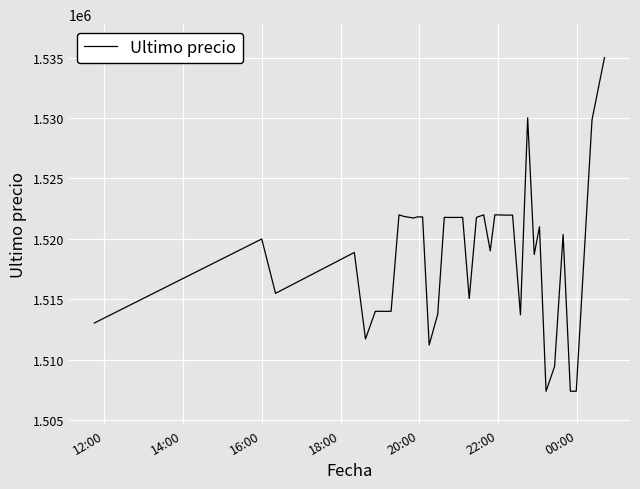

How many lines are shown in the chart?

1